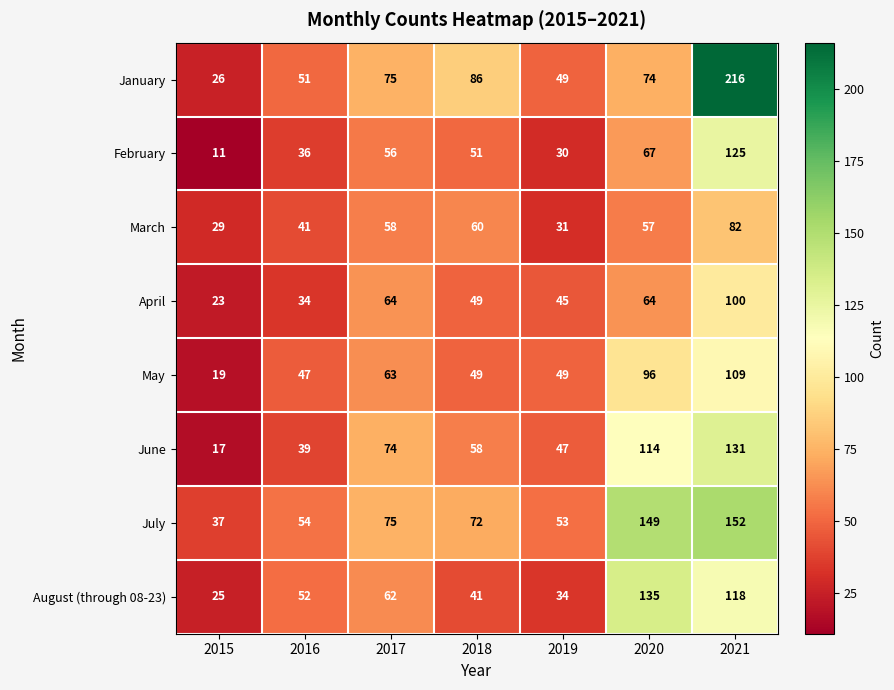

Which series has the widest spread of values?

January